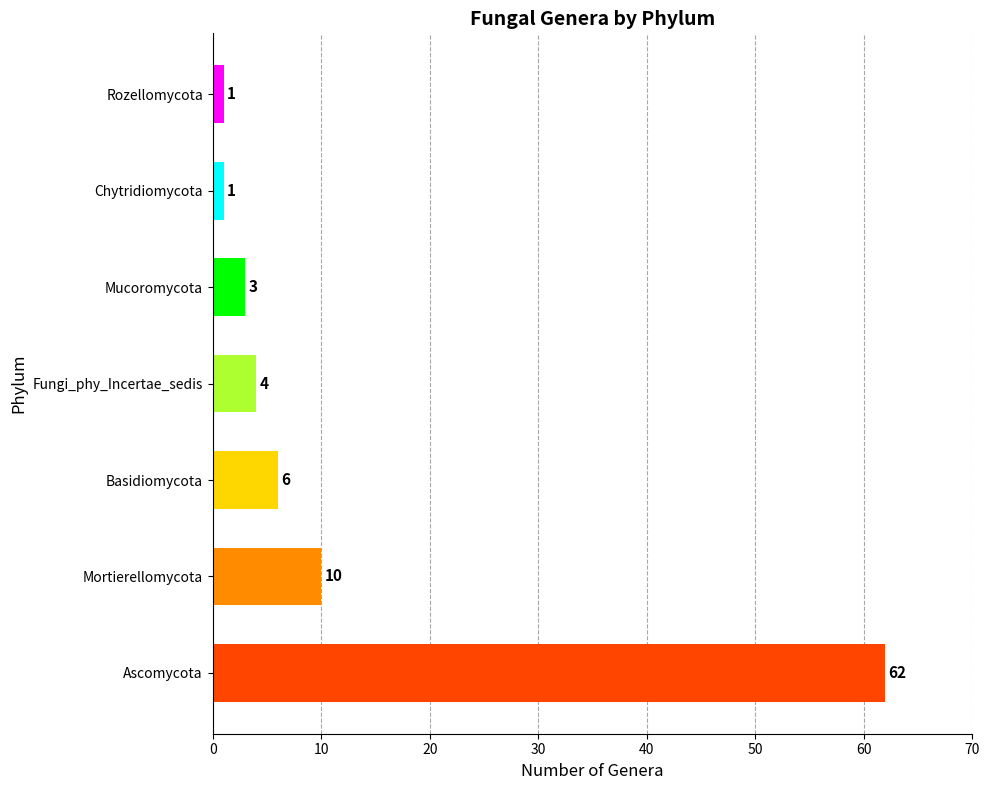

How many data points does each series have?

7